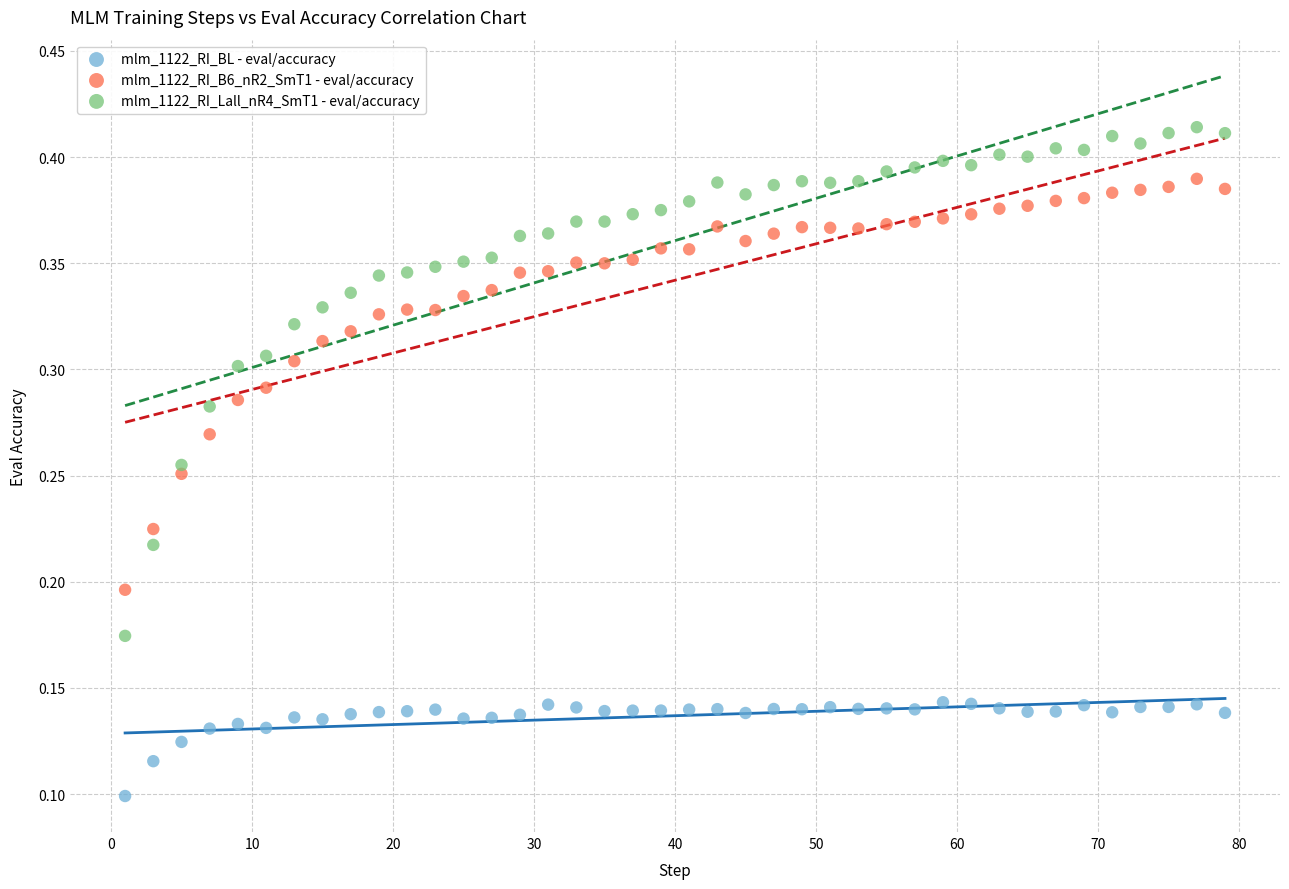

Which series has the widest spread of Y values?

mlm_1122_RI_Lall_nR4_SmT1 - eval/accuracy